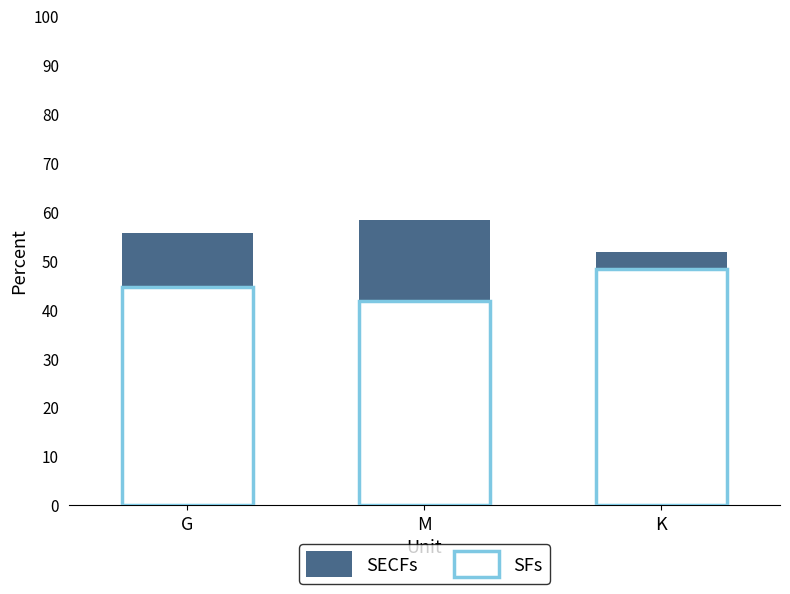

List the series in order of their peak value, lowest first.

SFs, SECFs